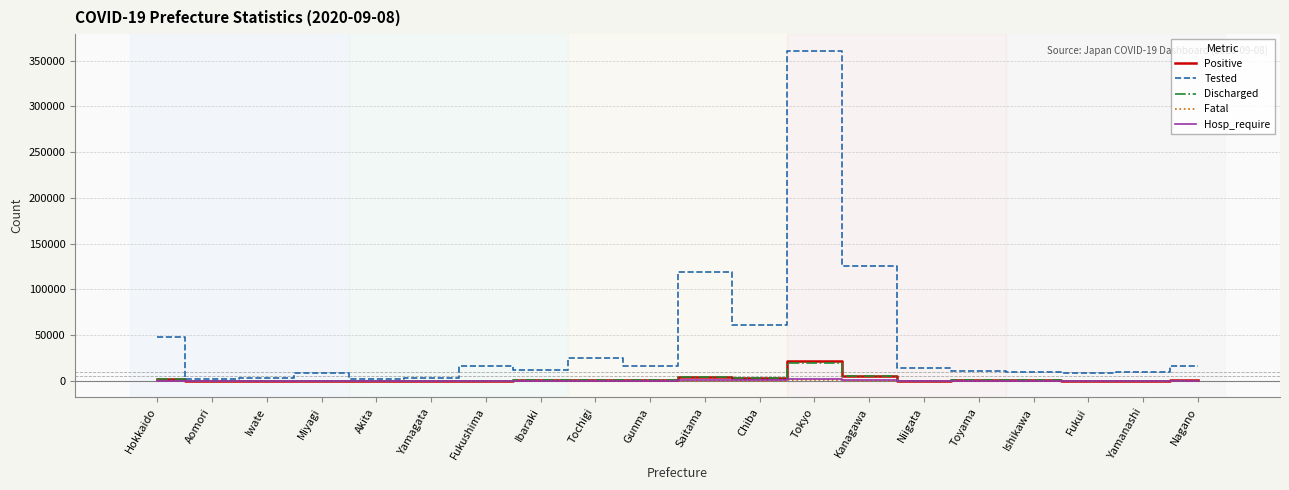

What position from the right is Nagano?

1